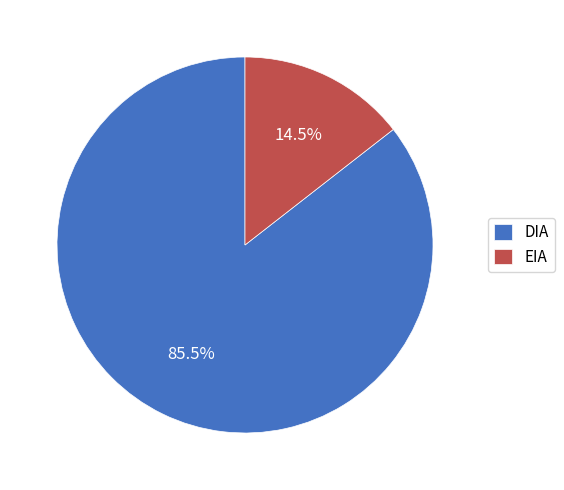

Does DIA represent more than half of the total?

Yes